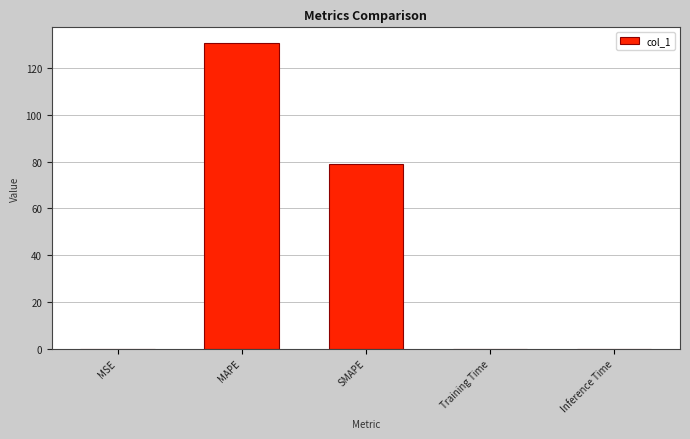

Where is the data nearest to the value 65?

SMAPE